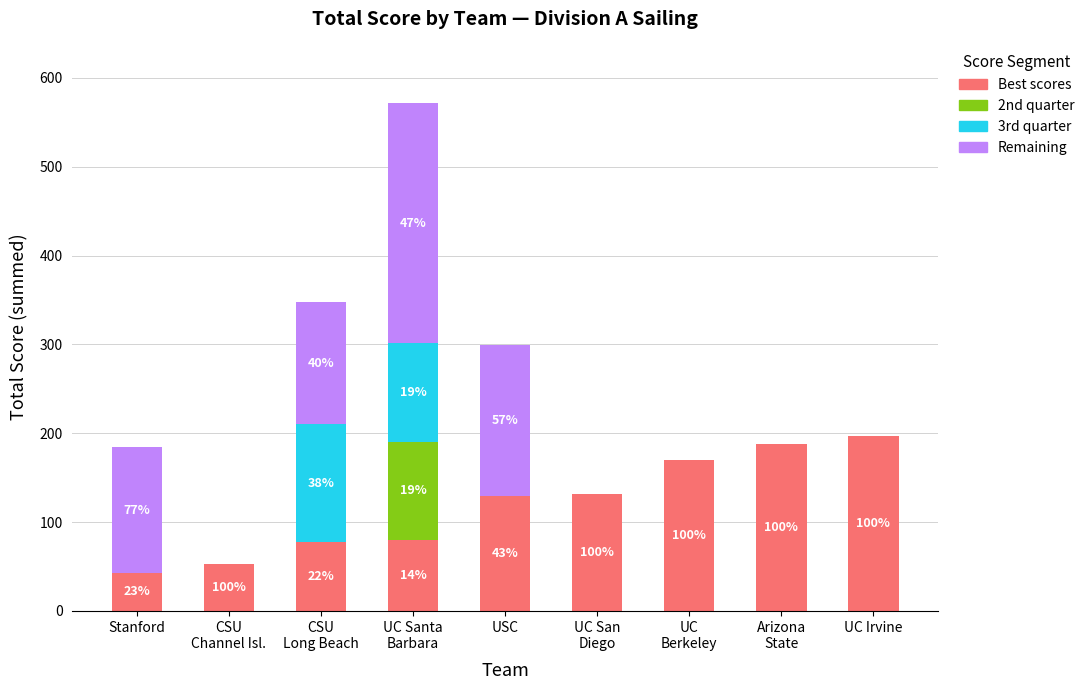

At which category is the sum across all series the highest?

UC Santa
Barbara